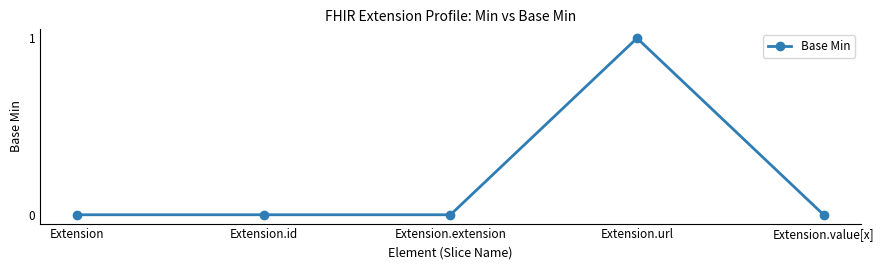

Between Extension and Extension.url, which is larger?

Extension.url